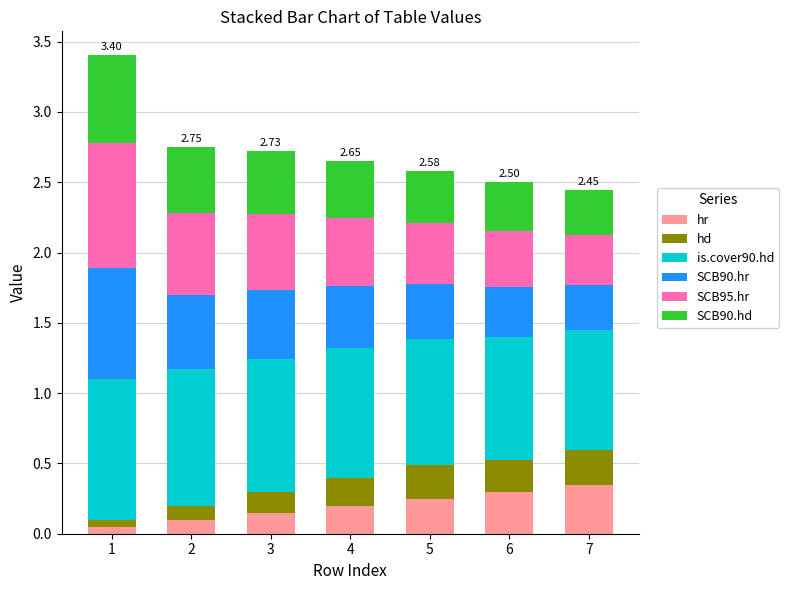

What is the total value across all series at 2?

2.7